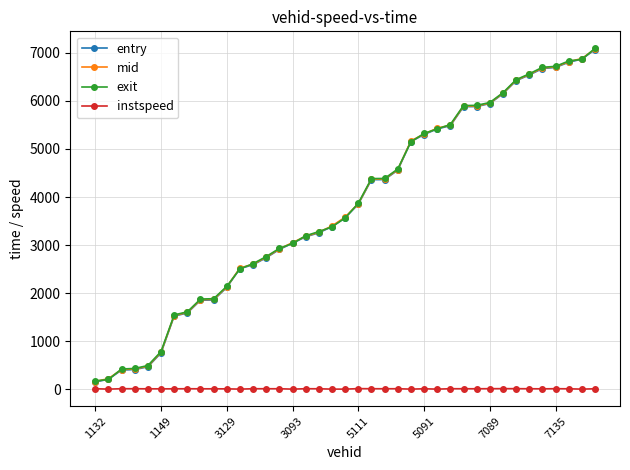

What is the maximum value shown in the chart?

7091.7